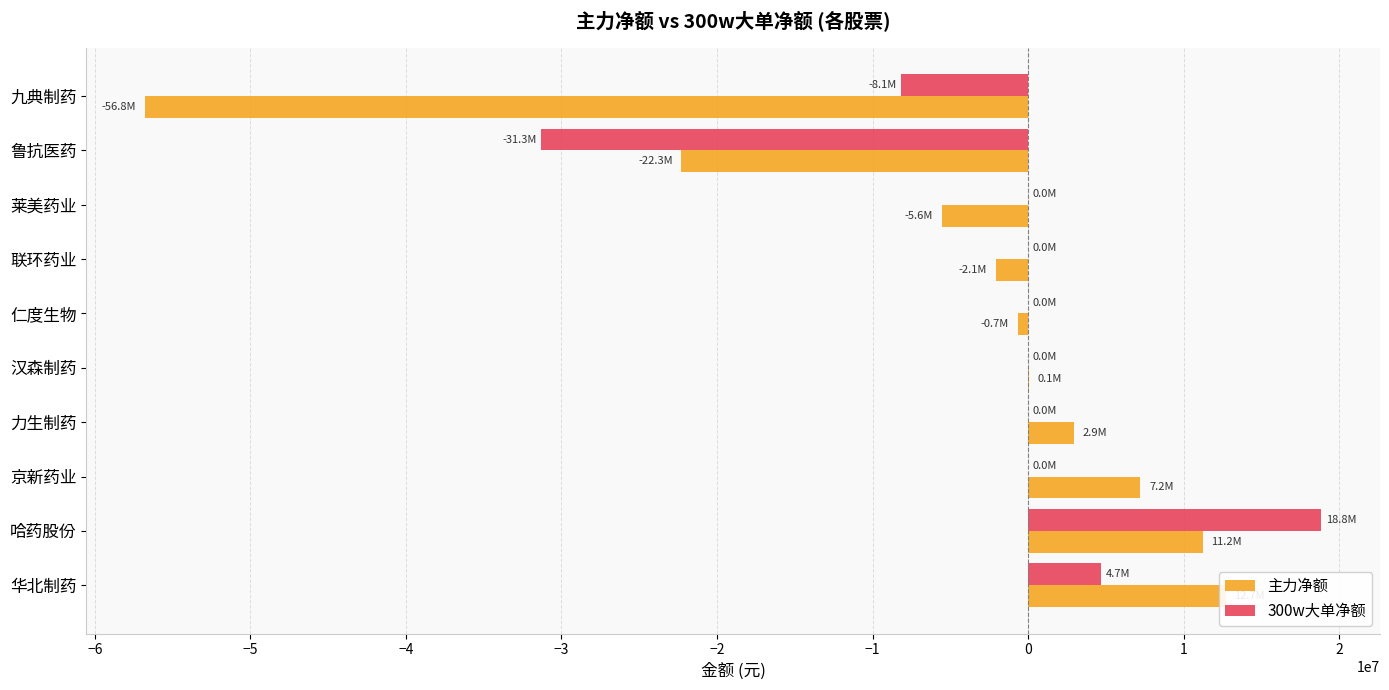

Is the value of 300w大单净额 at 京新药业 greater than the value of 主力净额 at 莱美药业?

Yes